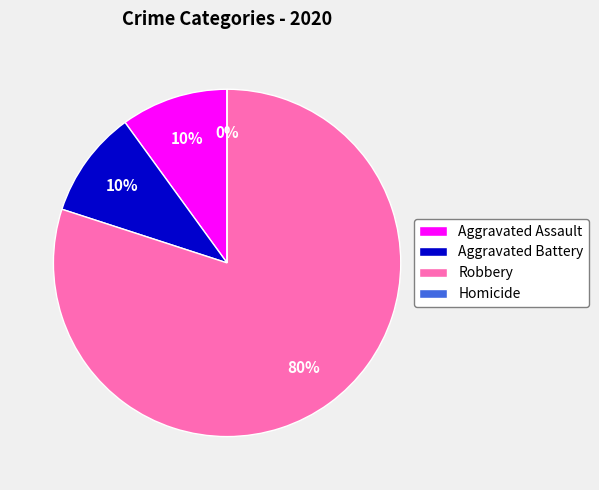

Which category has the biggest portion of the pie?

Robbery